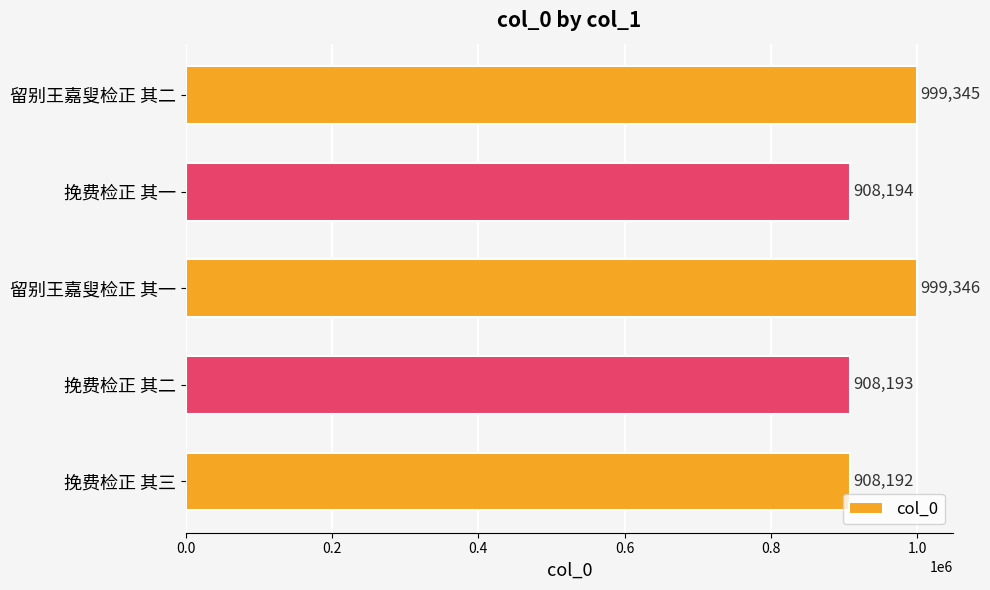

How many series are shown in this chart?

1